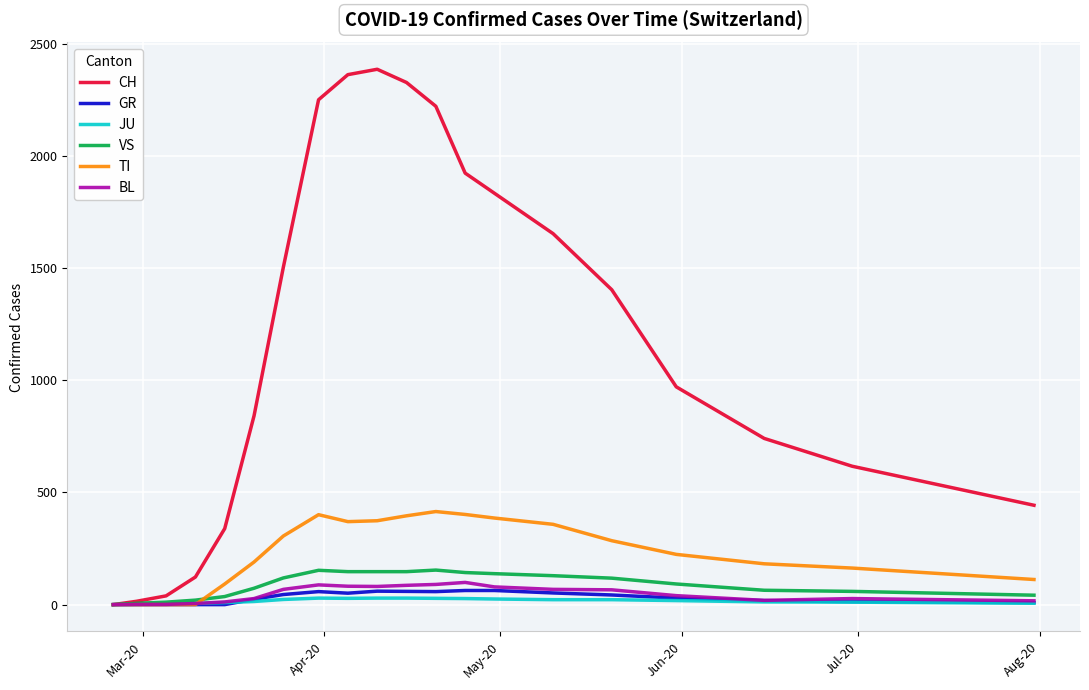

What is the maximum value for TI?

415